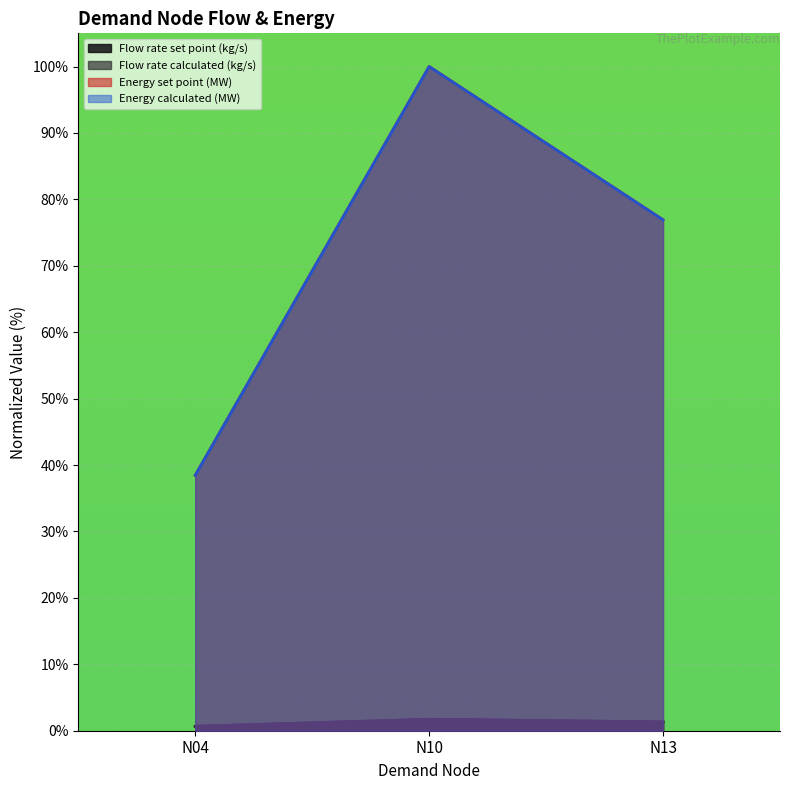

At which label is Flow rate calculated (kg/s) closest to 1?

N13